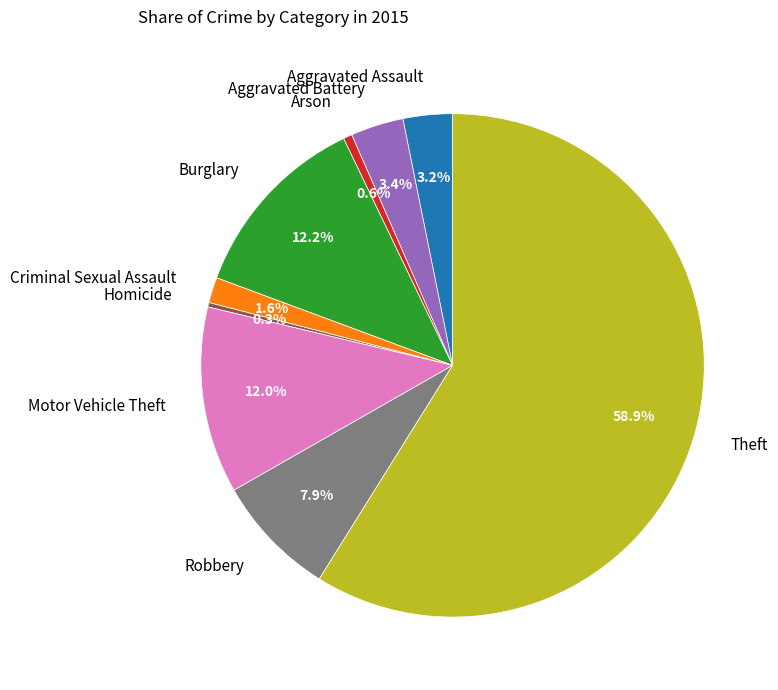

How much of the chart is everything except Robbery?

92.1%